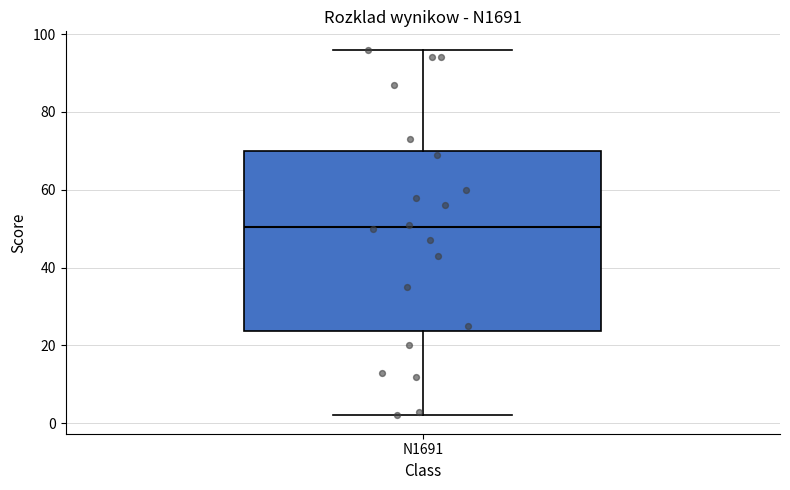

Read this box plot against the y-axis: the position of the median line, the range covered by the box, and the ends of both whiskers. The values are not printed on the chart, so give them approximately, as read against the axis.

median 50, box 24 to 70, whiskers 2 to 96